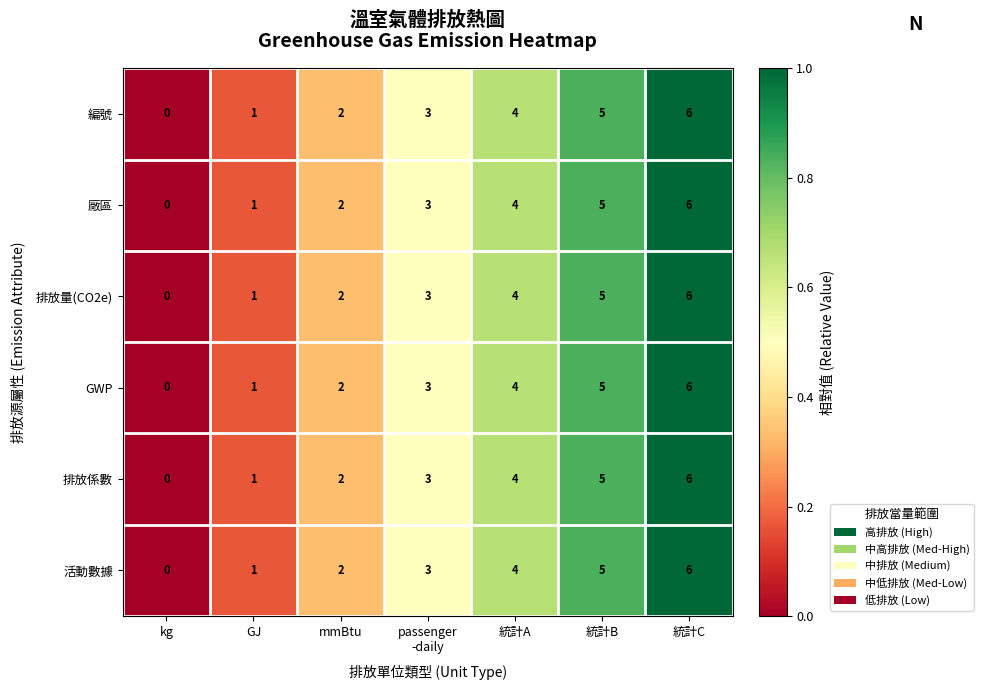

The 廠區 series shows 5 at 統計B. True or false?

True